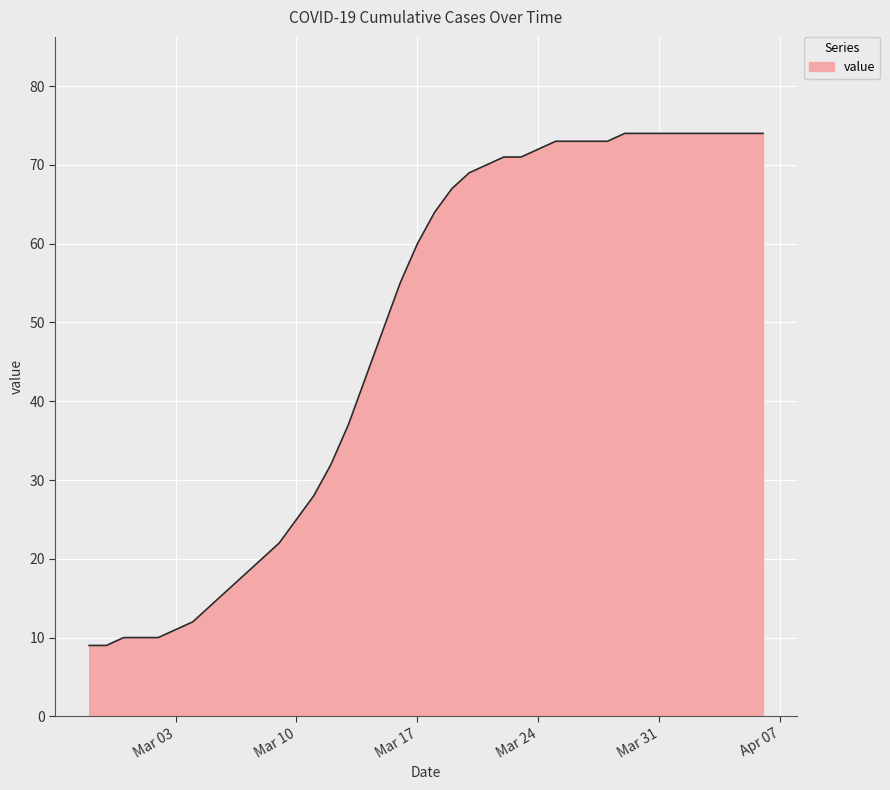

Reading right to left, transcribe all the data shown in this chart.

74	74	74	74	74	74	74	74	74	73	73	73	73	72	71	71	70	69	67	64	60	55	49	43	37	32	28	25	22	20	18	16	14	12	11	10	10	10	9	9